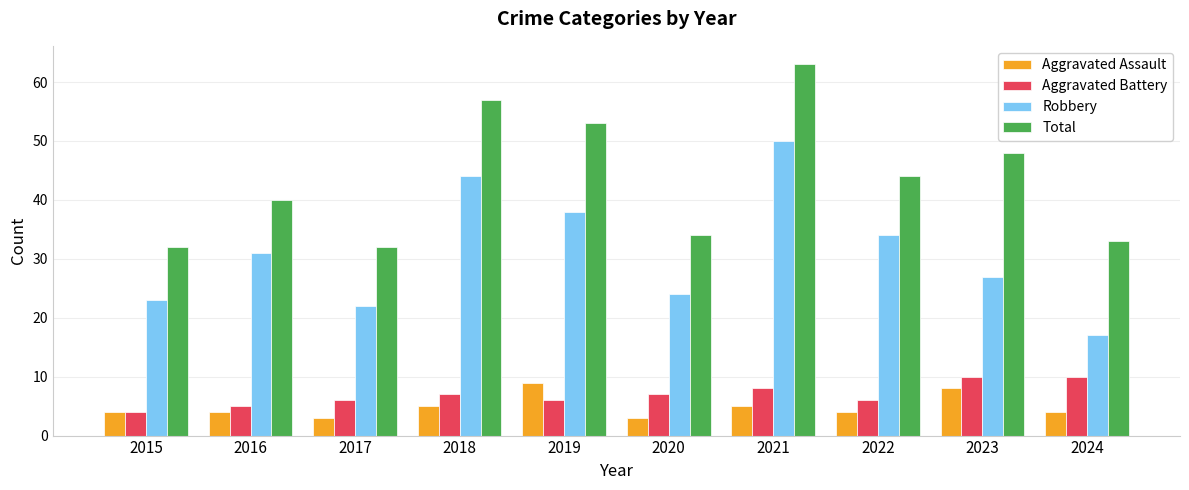

Is the value of Total at 2017 greater than the value of Aggravated Battery at 2017?

Yes